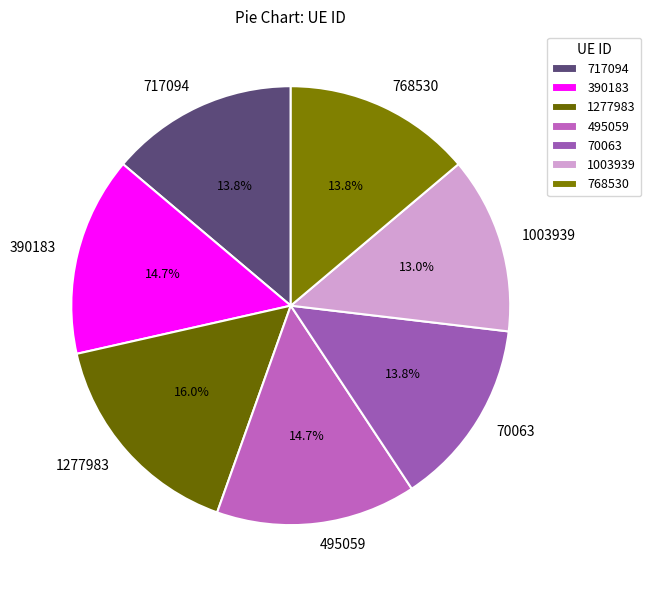

What is the ratio of the value at 70063 to the value at 1277983?

0.9